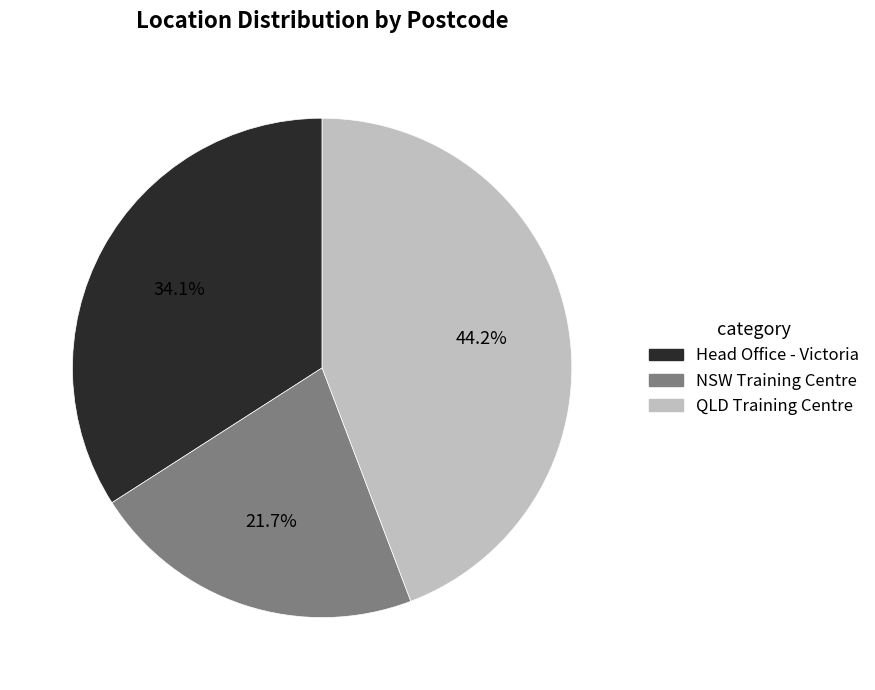

How many slices are in this pie chart?

3